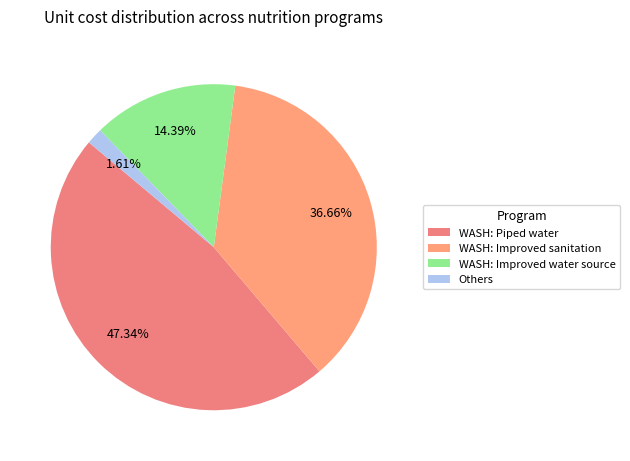

Is there a majority slice in this chart?

No